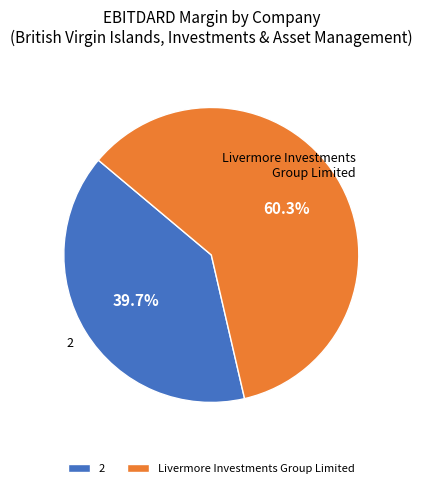

What is the total percentage of 2 and Livermore Investments Group Limited?

100.0%